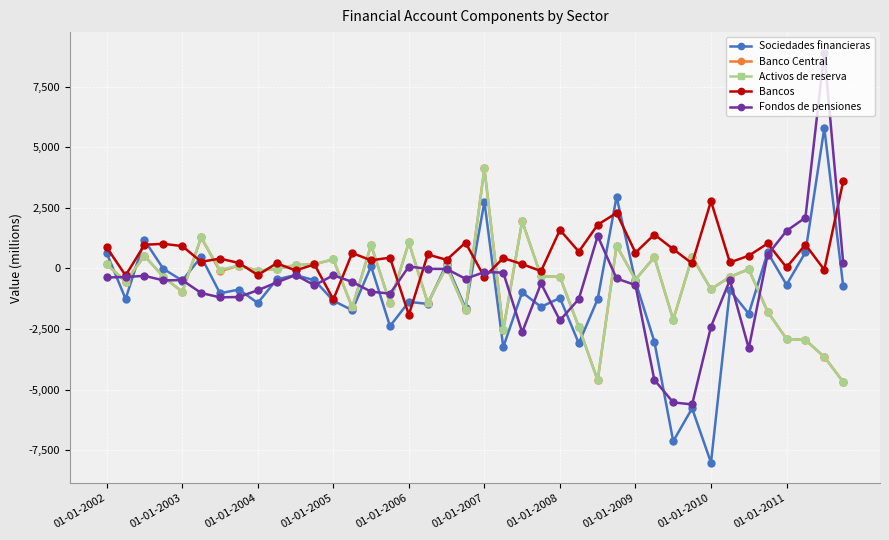

What is the value of the Banco Central point at the 20th from the left?

-1723